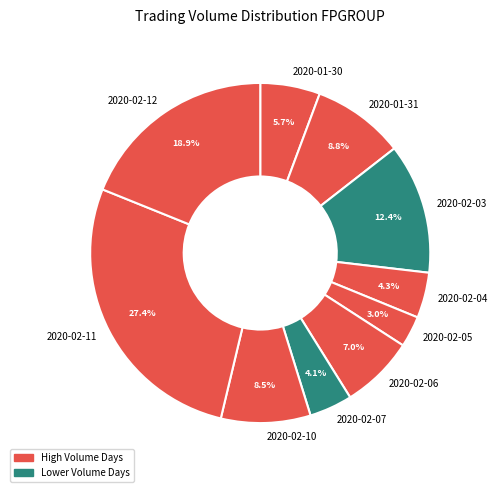

How much of the chart is everything except 2020-02-06?

93.0%